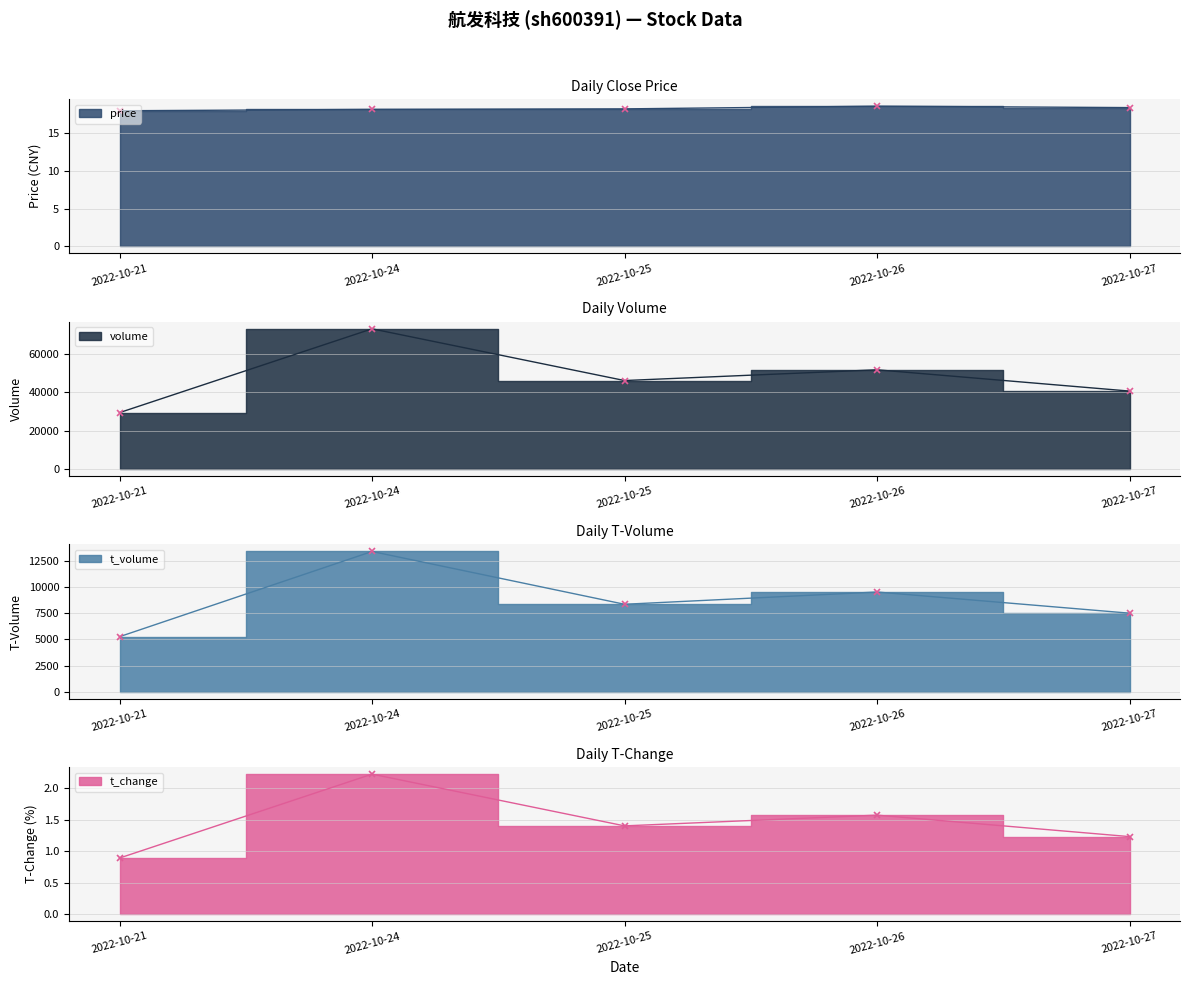

At which label does t_change first exceed 1?

2022-10-24